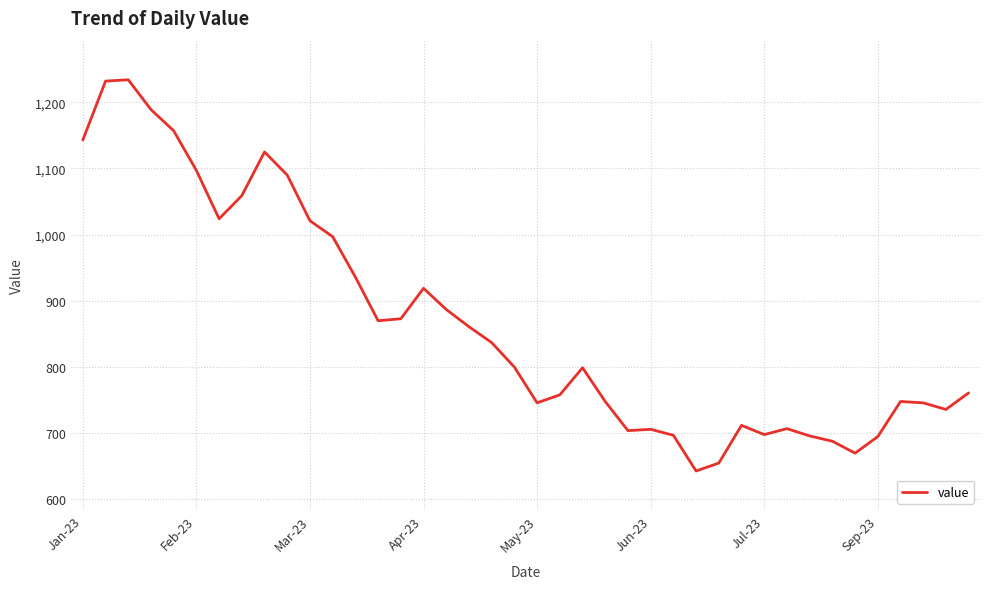

What is the difference between the maximum and minimum values?

591